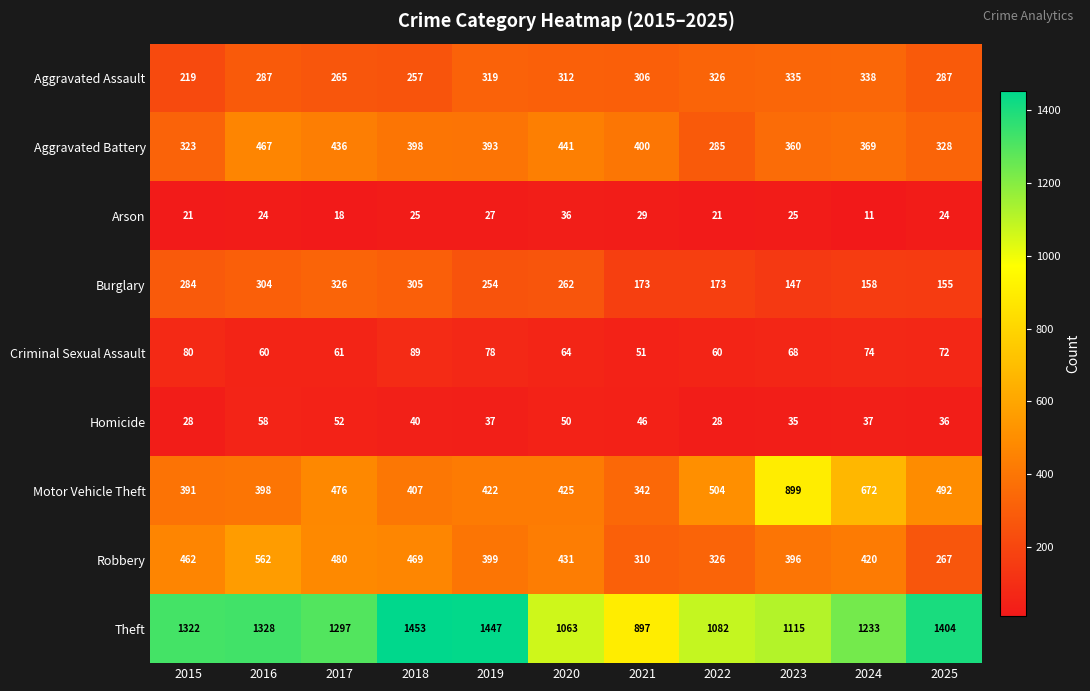

What is the difference between the Aggravated Assault values at 2023 and 2019?

16